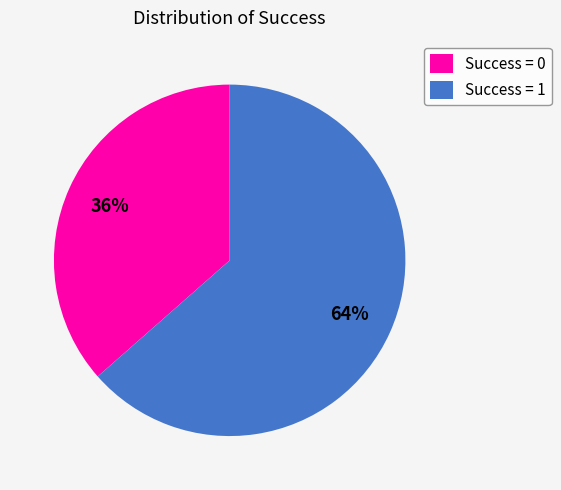

How many segments does this pie chart have?

2